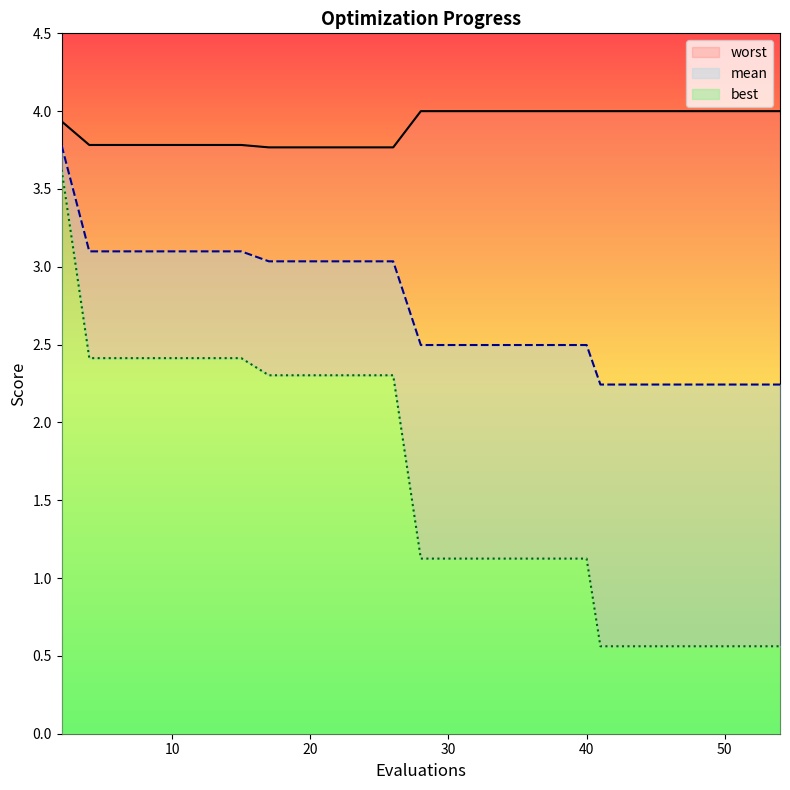

What are all the series names shown in the legend?

mean, best, worst